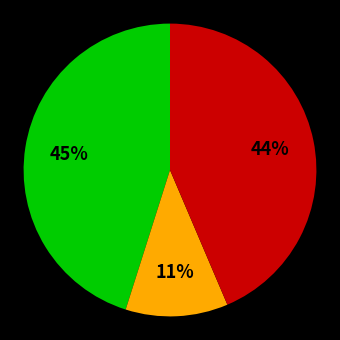

To the nearest percent, what is the average slice percentage?

33%